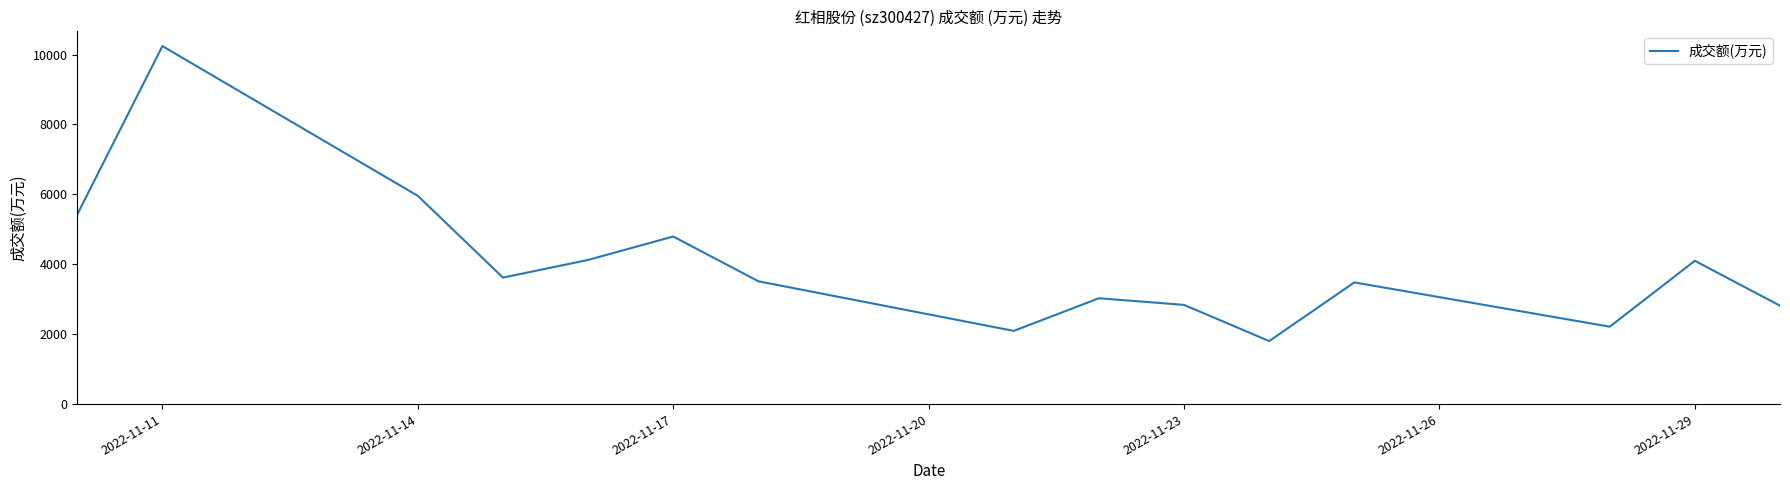

What is the sum of all values?

60054